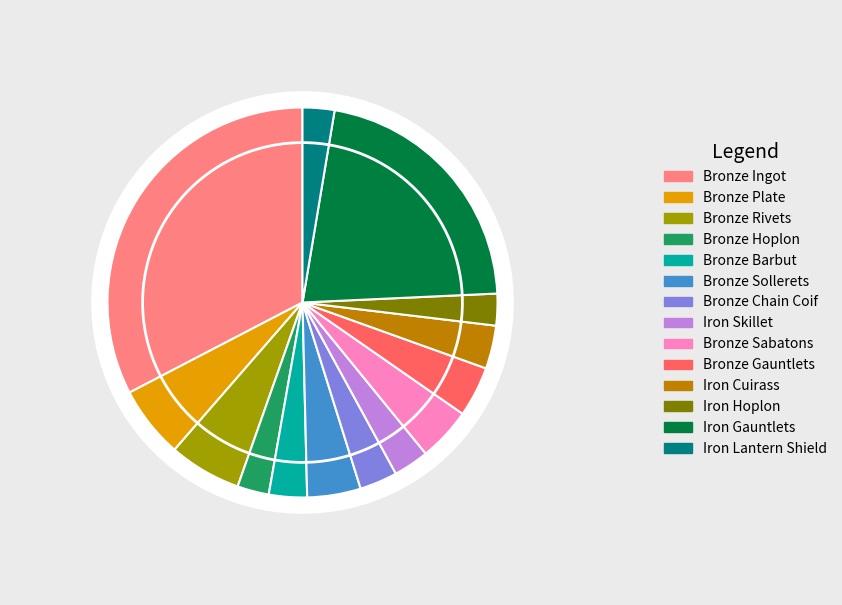

What is the change in value from Bronze Plate to Iron Lantern Shield?

-2830